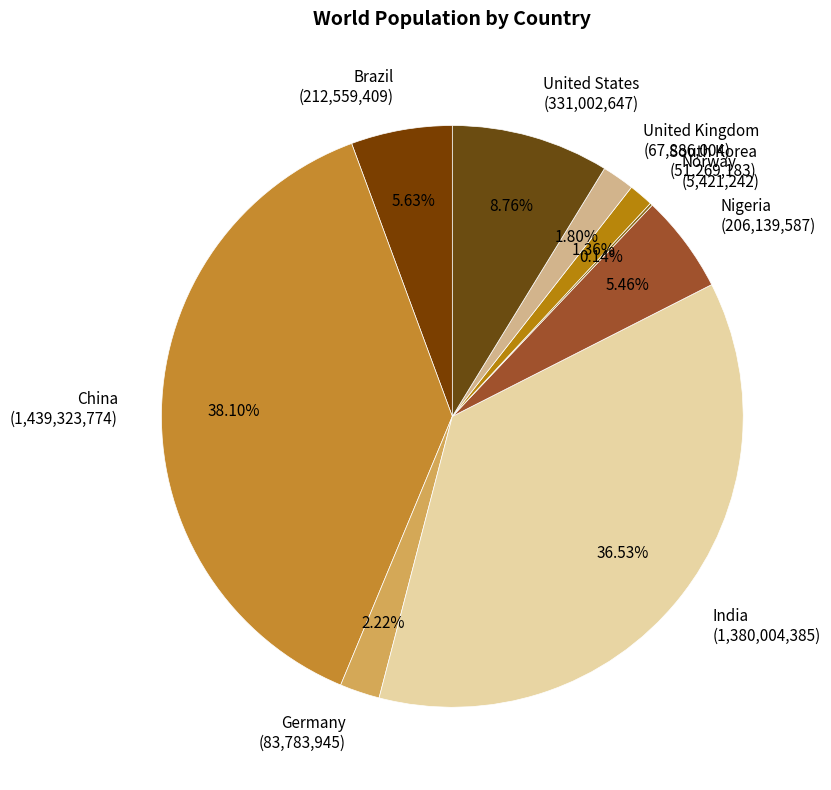

What is the ratio of the value at China (1,439,323,774) to the value at Nigeria (206,139,587)?

7.0